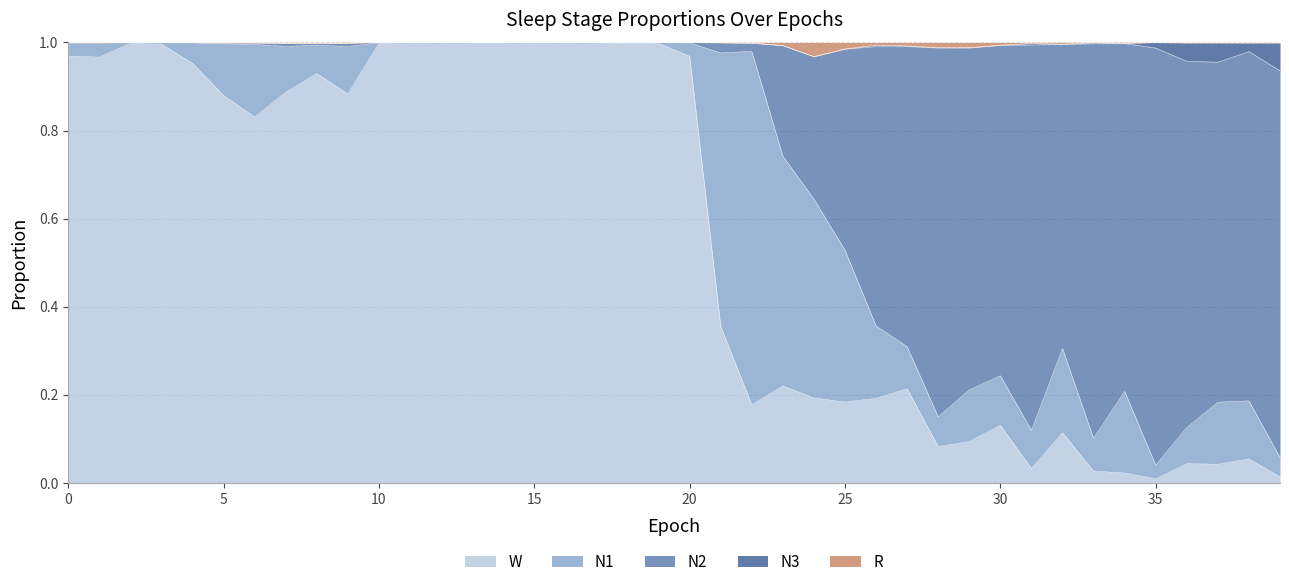

What is the difference between the N2 values at 34 and 4?

0.8